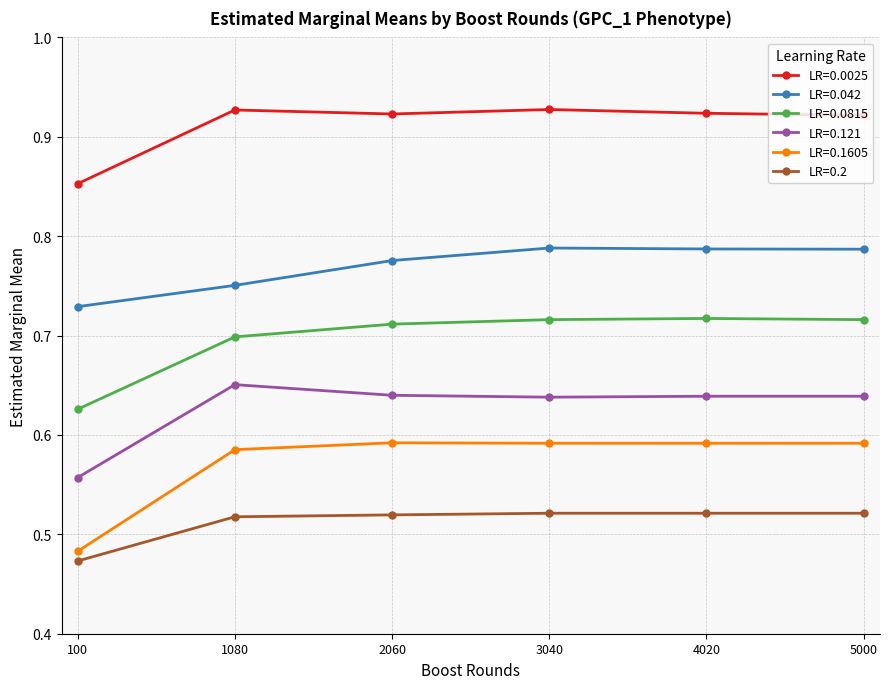

What is the total value across all series at 2060?

4.2